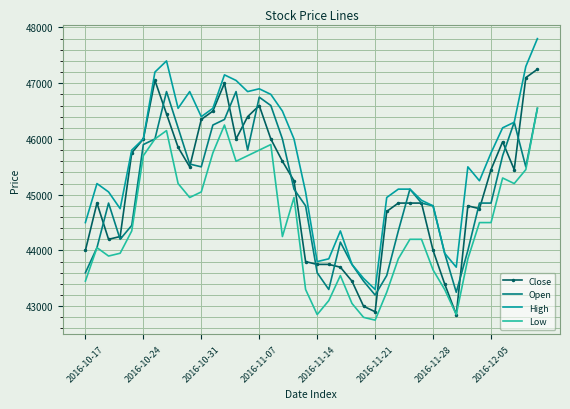

True or false: High and Low intersect in this chart.

False